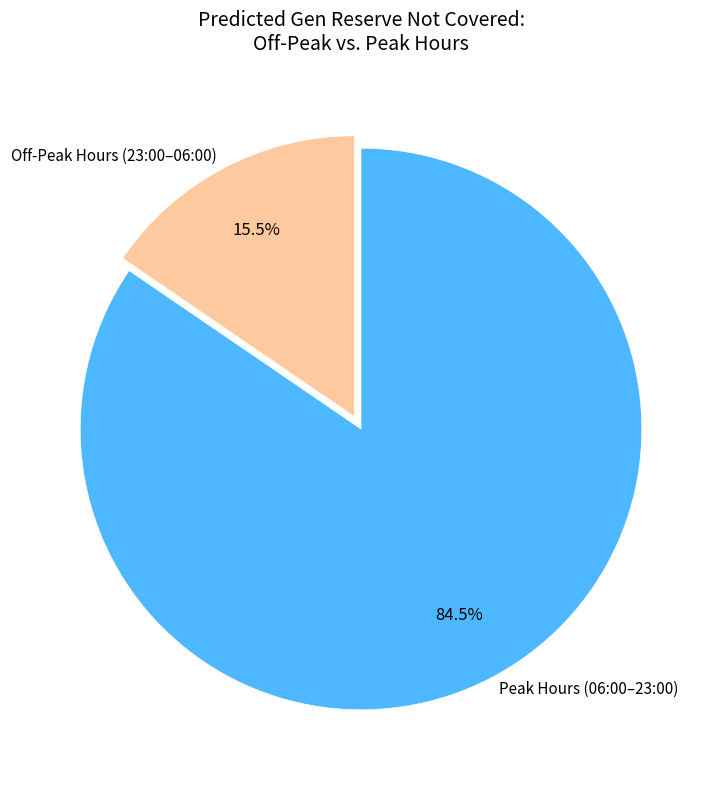

What is the majority slice?

Peak Hours (06:00–23:00)